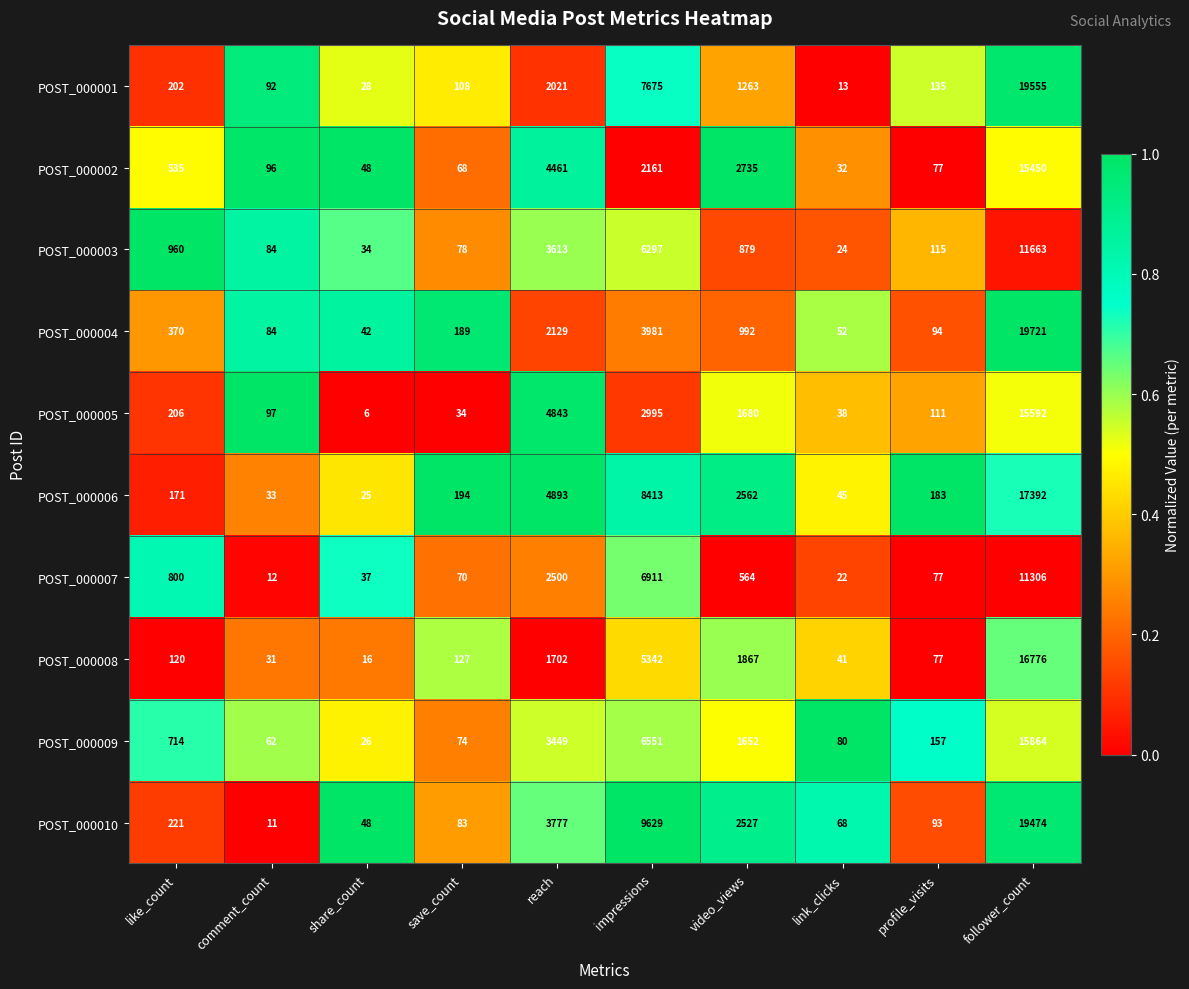

What is the difference between the second highest and minimum values in the POST_000010 series?

9618